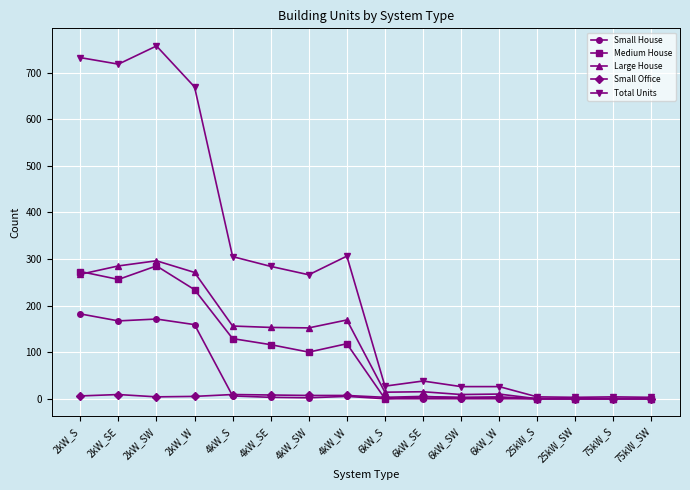

What position from the right is 6kW_W?

5